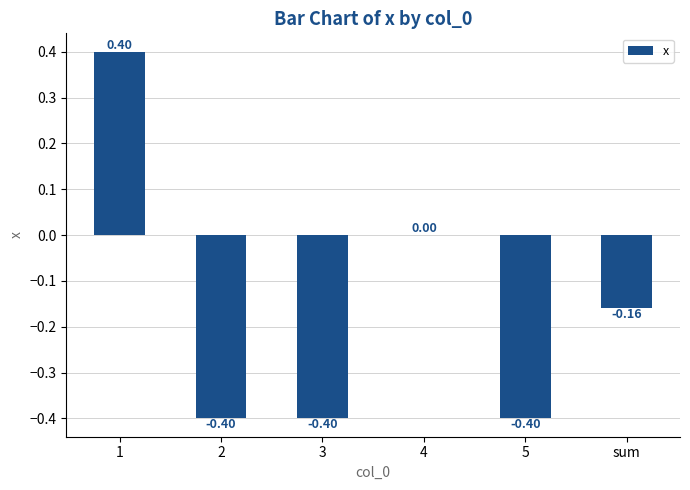

What is the difference between the values at 5 and sum?

0.2